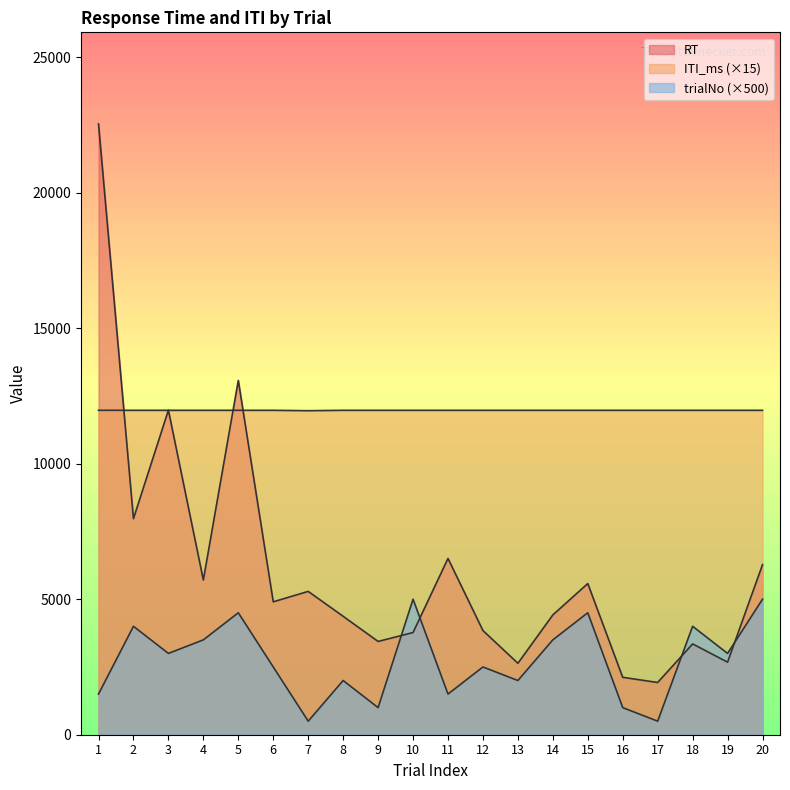

List the labels in order of RT value, smallest first.

17, 16, 13, 19, 18, 9, 10, 12, 8, 14, 6, 7, 15, 4, 20, 11, 2, 3, 5, 1